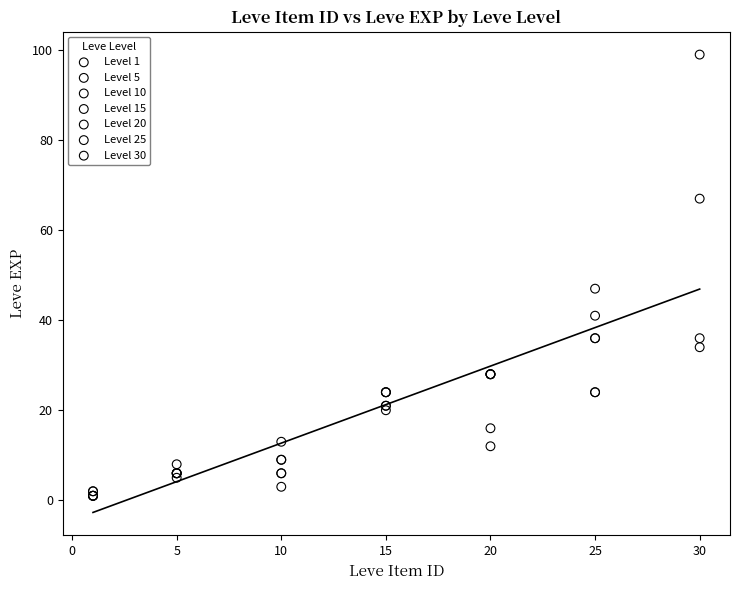

Which series has the largest Y range (max minus min)?

Level 30